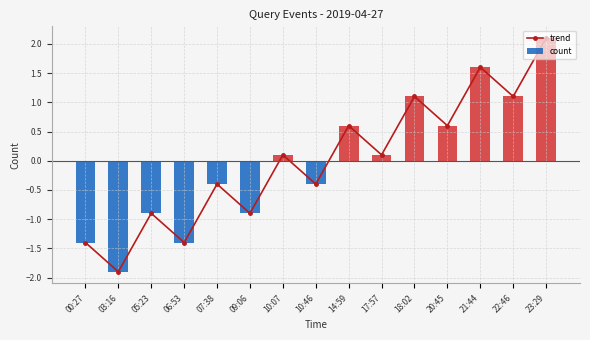

Read the trend value at 21:44.

1.6